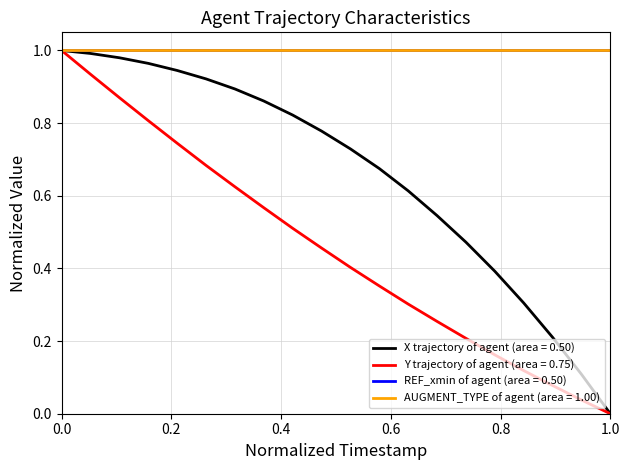

What is the maximum value shown in the chart?

1.0